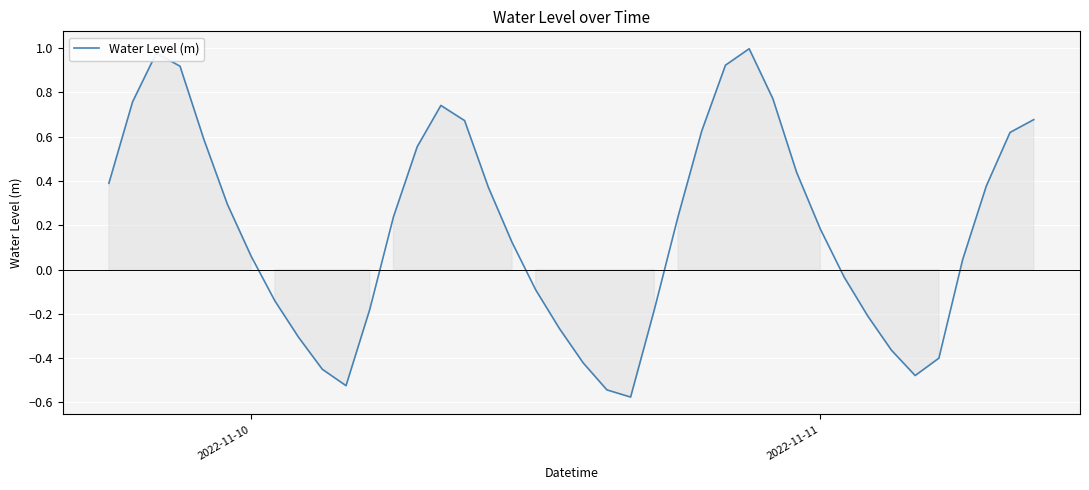

What is the smallest value displayed?

-0.6